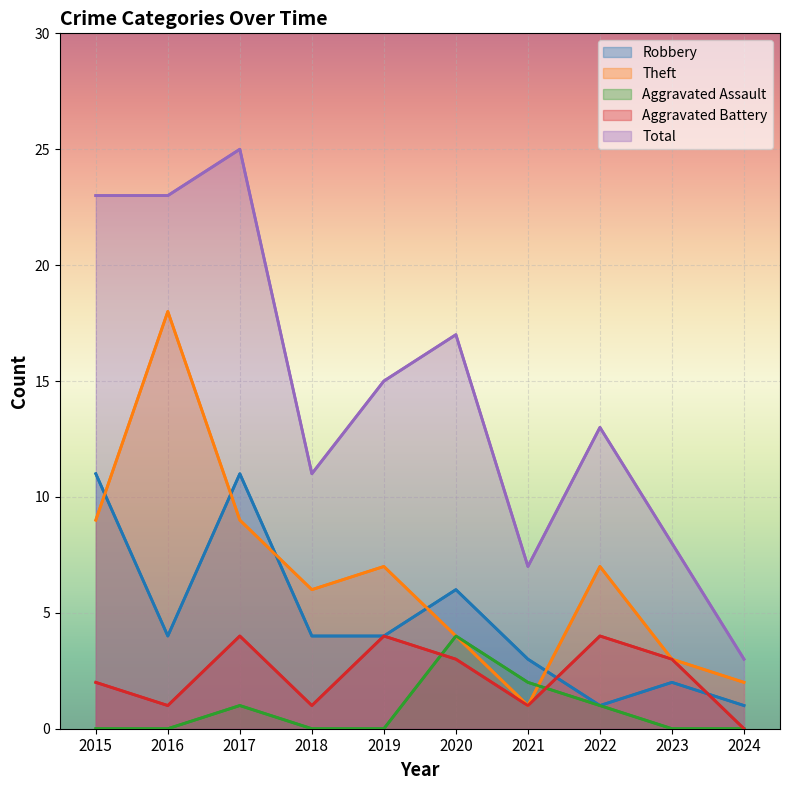

In Total, how many points are higher than both neighbors (excluding endpoints)?

3